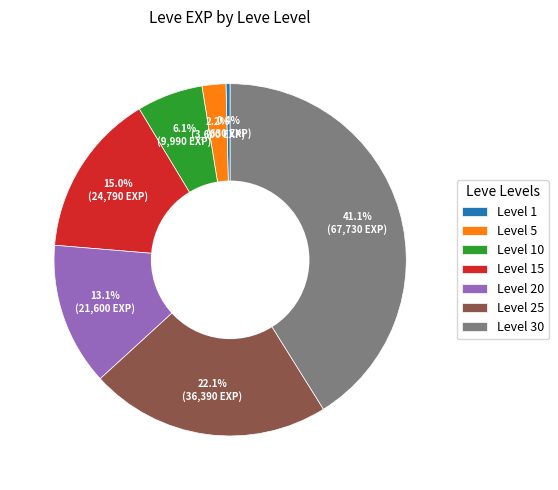

Count the number of slices in the pie.

7